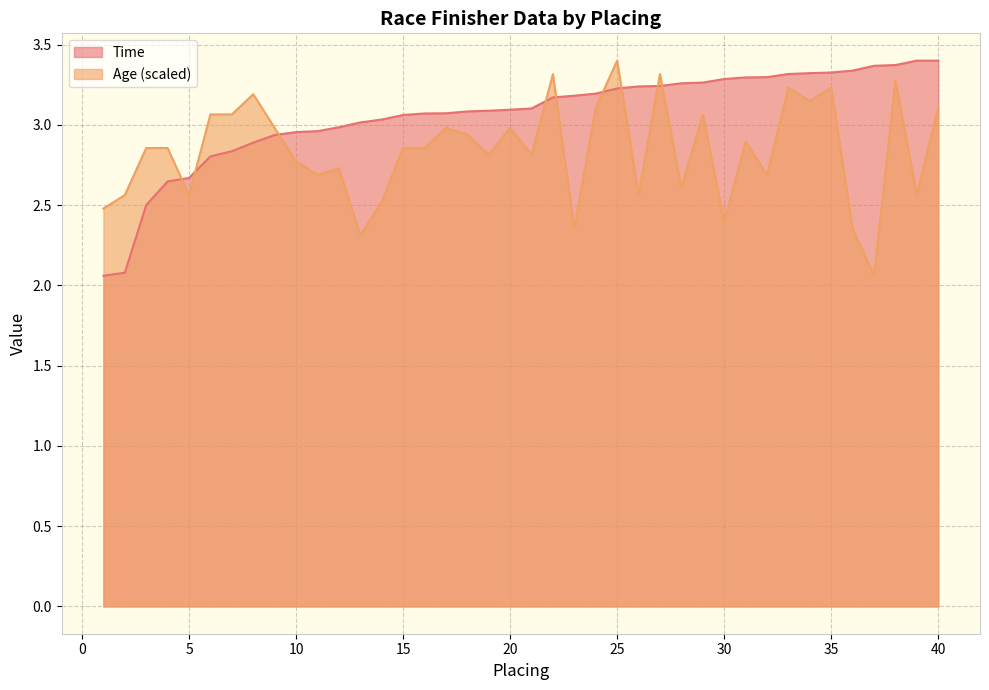

What is the total value across all series at 11?

5.7